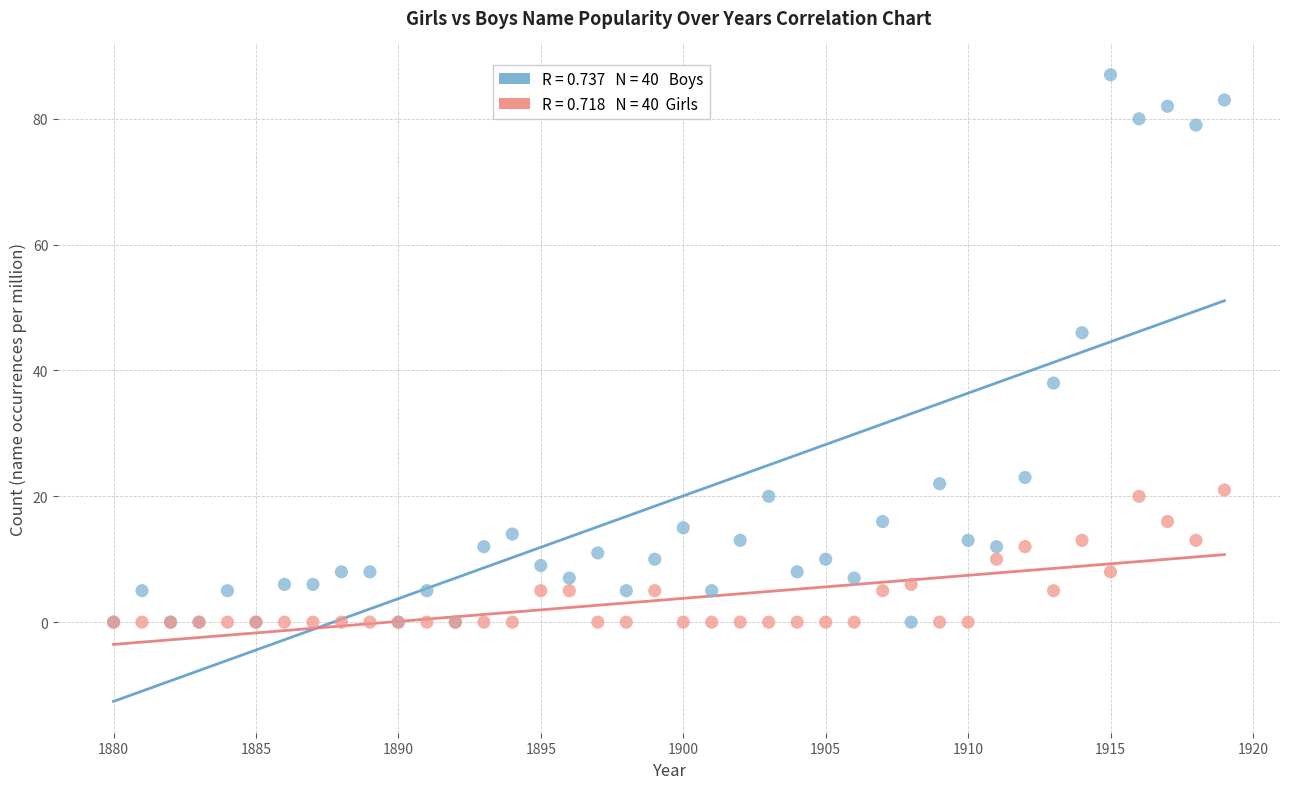

Across all series, what Y value is closest to 43?

46